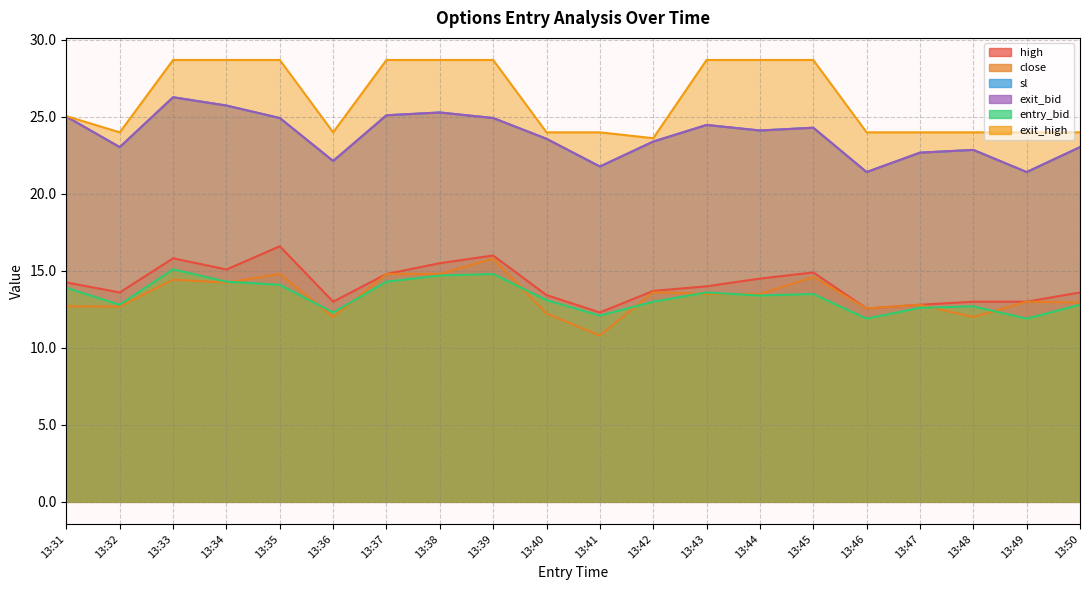

Is it true that exit_high equals 43.1 at 13:48?

False